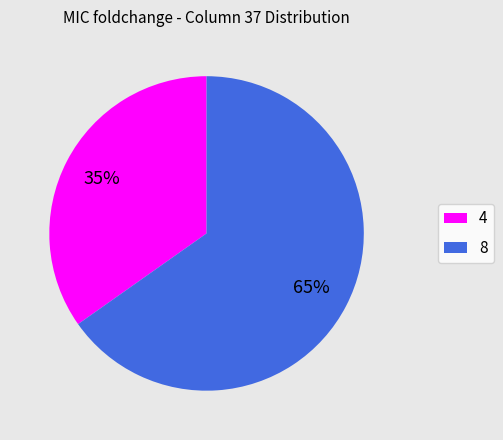

Which slice is the smallest?

4